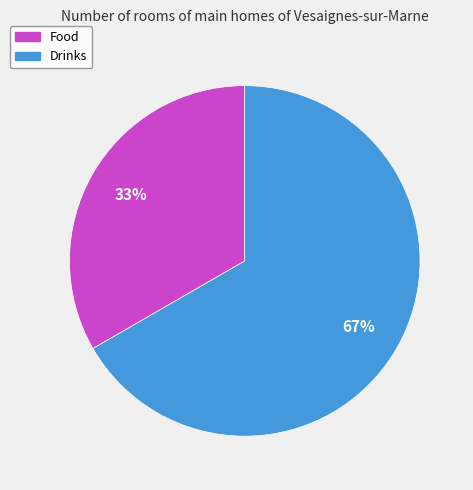

Combined, do Food and Drinks account for over 50%?

Yes